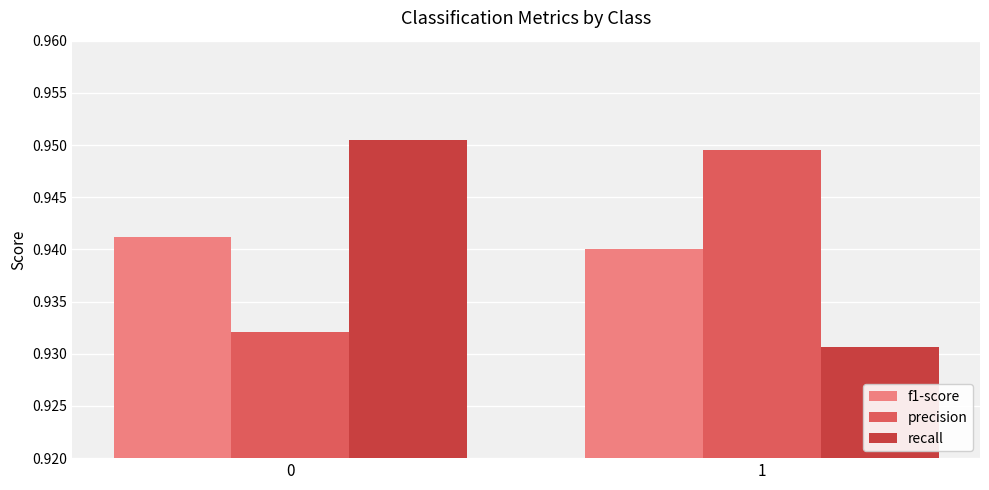

Is it true that precision equals 1.3 at 0?

False